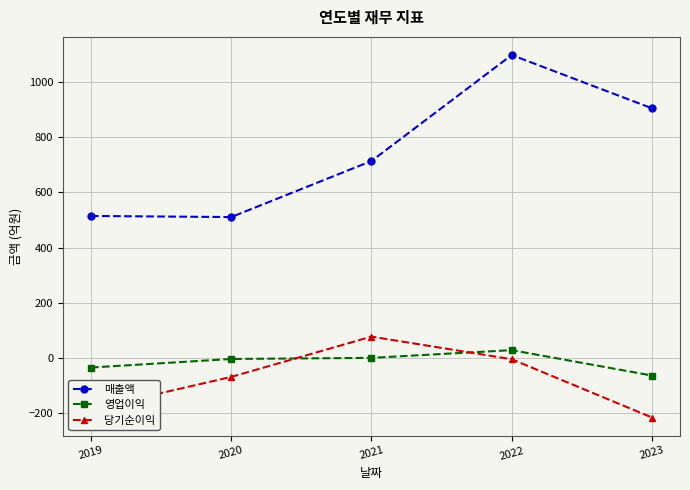

What is the difference between the maximum and minimum values in the 영업이익 series?

92